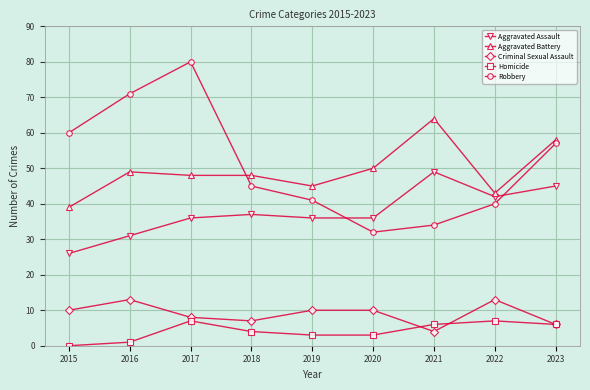

At which label is Aggravated Assault closest to 37?

2018